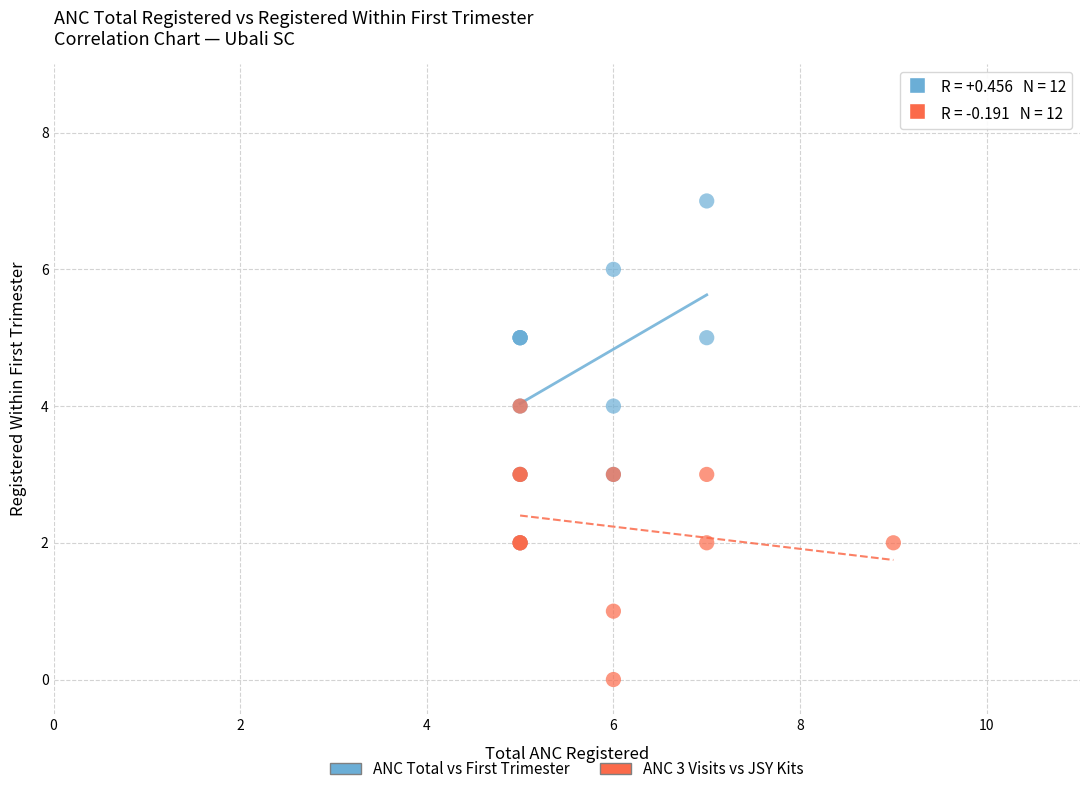

Which series has the largest Y range (max minus min)?

ANC Total vs First Trimester